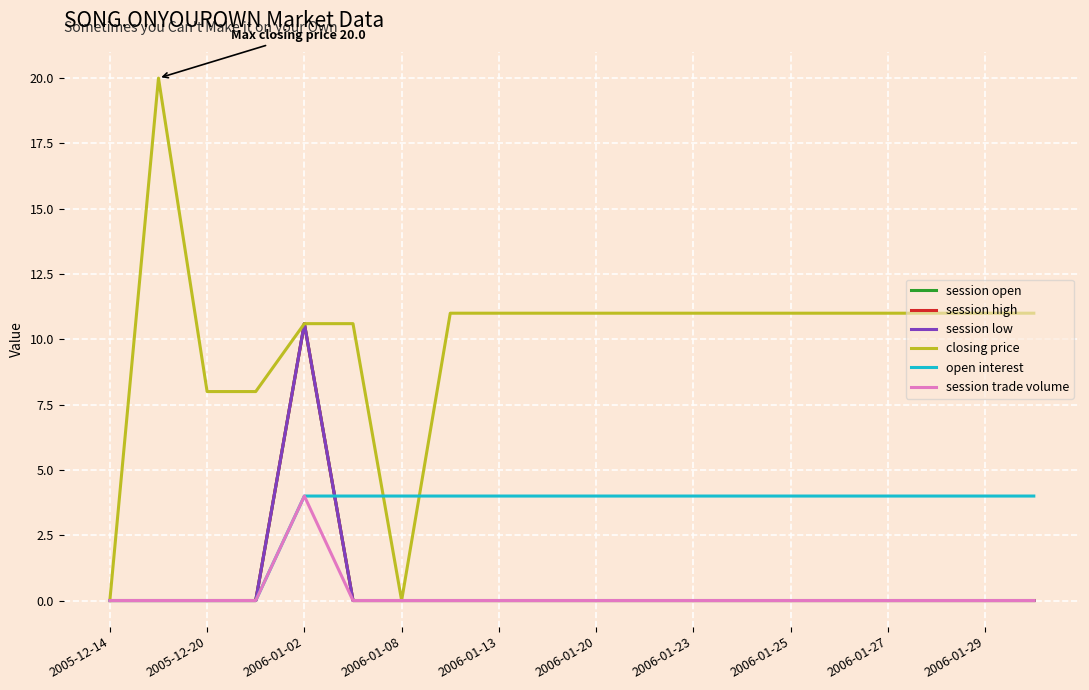

How many data points in session low are above 0?

1